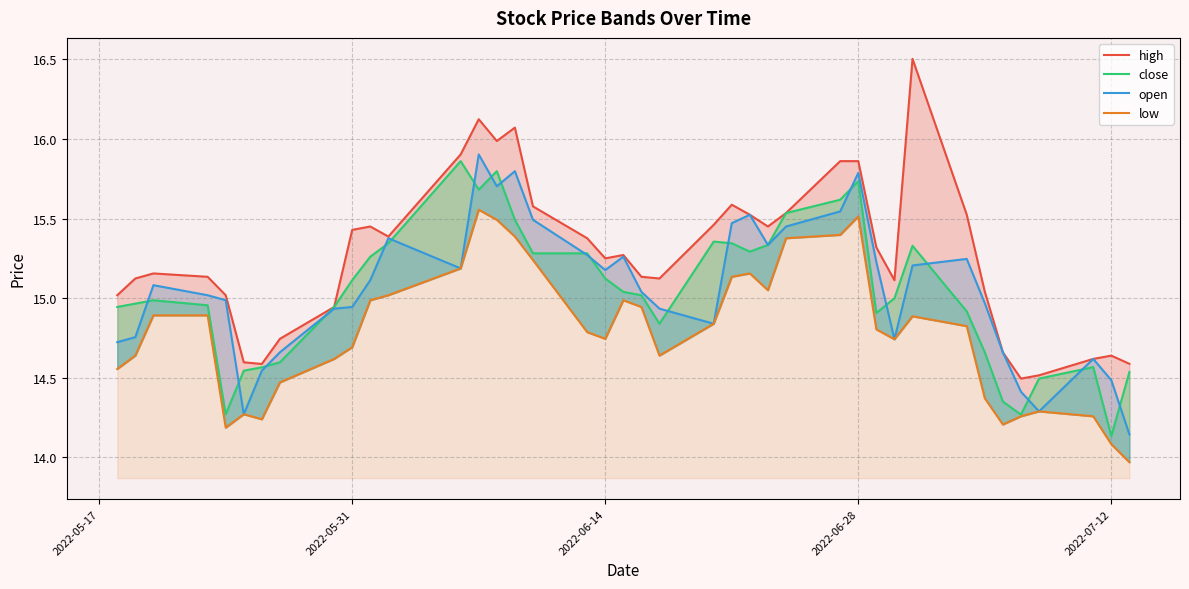

The low series shows 22.0 at 7. True or false?

False